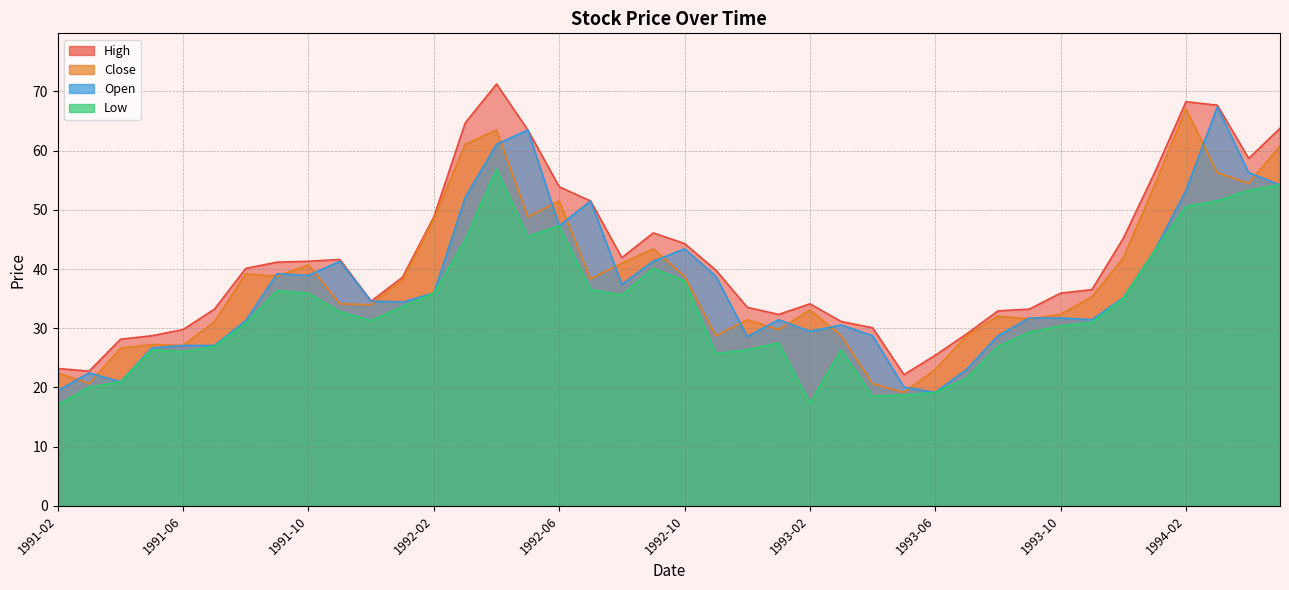

Is it true that Open equals 22.0 at 1992-10?

False